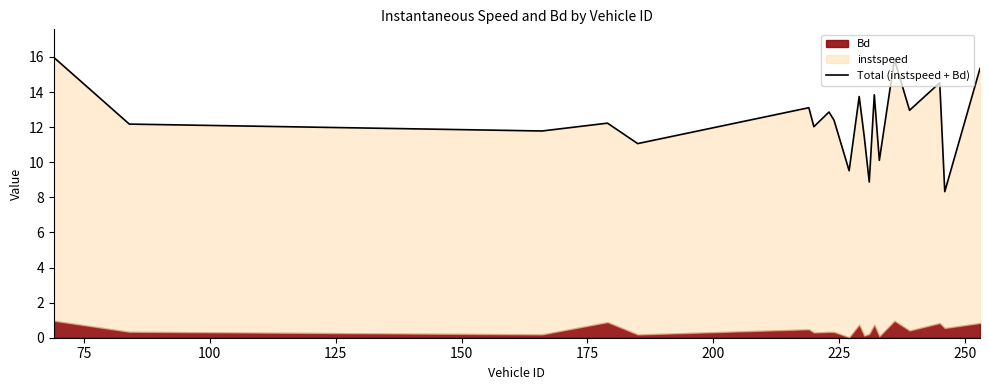

Reading left to right, extract all data points from this chart.

16.0	12.2	11.8	12.2	11.1	13.1	12.0	12.9	12.4	9.5	13.7	11.5	8.9	13.8	10.1	15.9	13.0	14.5	8.3	15.3